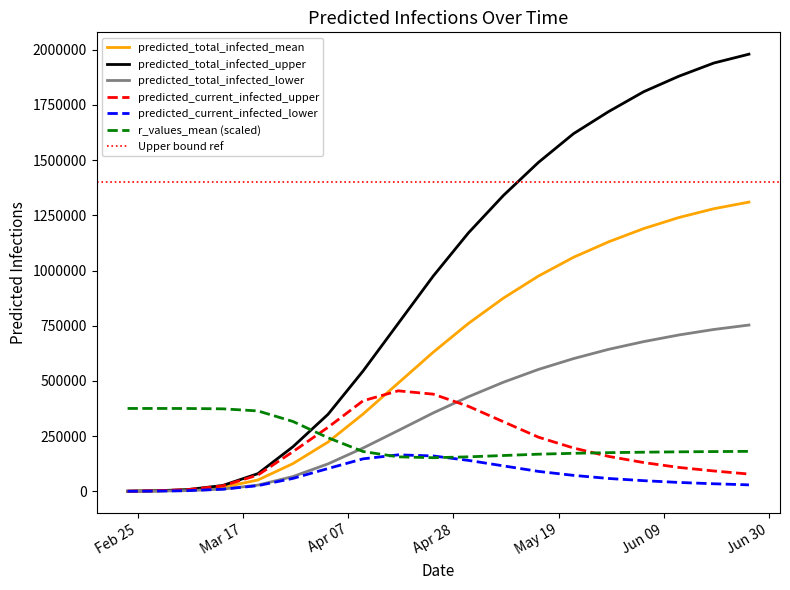

What is the difference between the second highest and second lowest values in the predicted_total_infected_mean series?

1278199